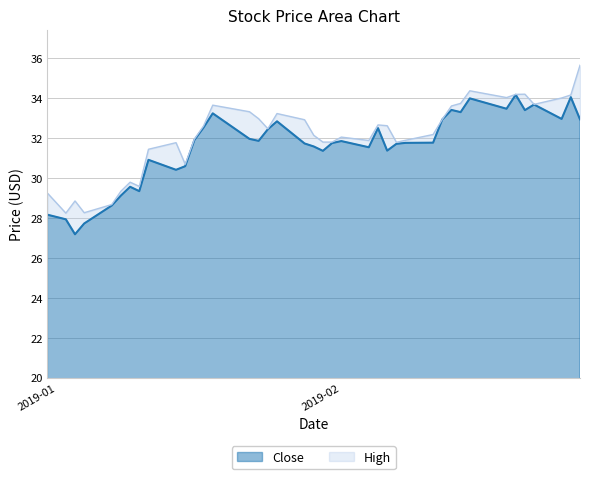

Where is the first local maximum for High?

2019-01-03